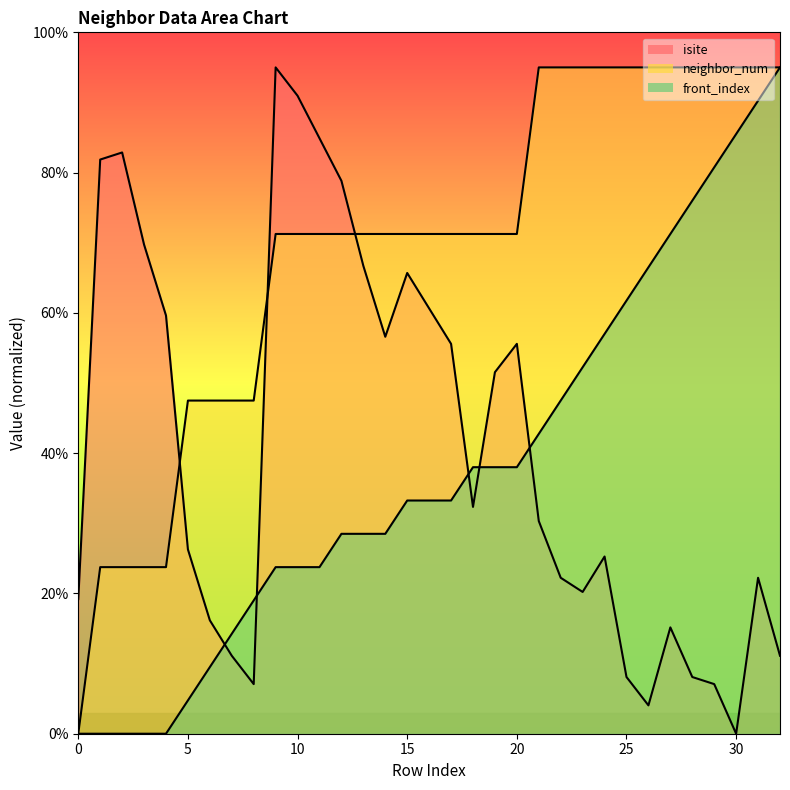

The isite series shows 39.7 at 5. True or false?

False